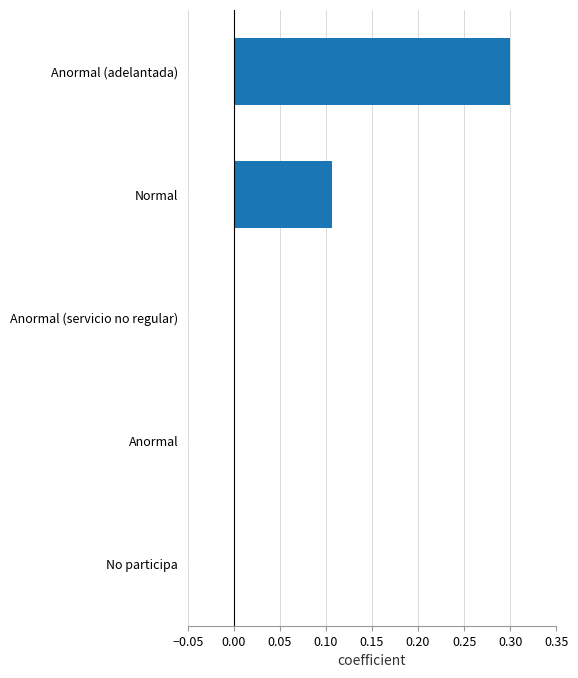

At which category does the chart reach its peak across all series?

Anormal (adelantada)